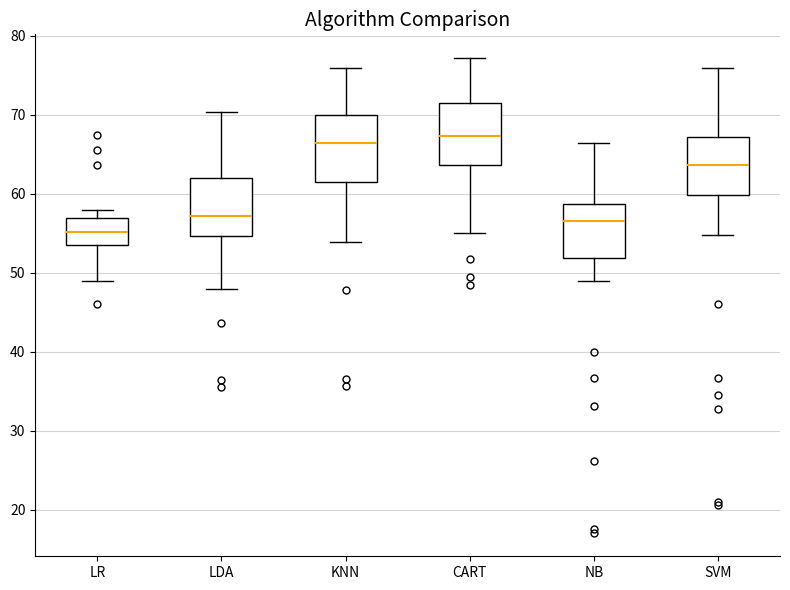

Where does the lower whisker of the box for CART end on the y-axis? The values are not printed on the chart, so give them approximately, as read against the axis.

55